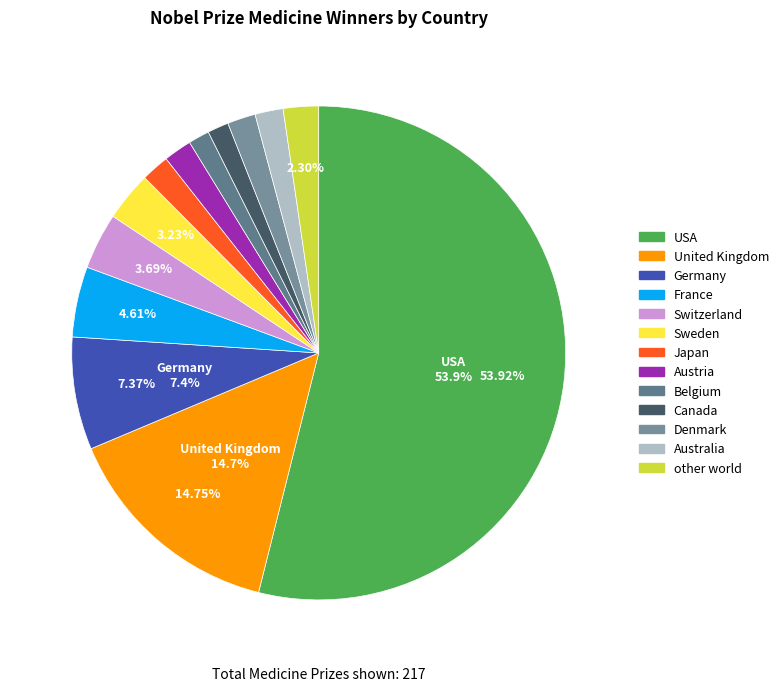

Approximately how many times larger is the value at Belgium compared to France?

0.3